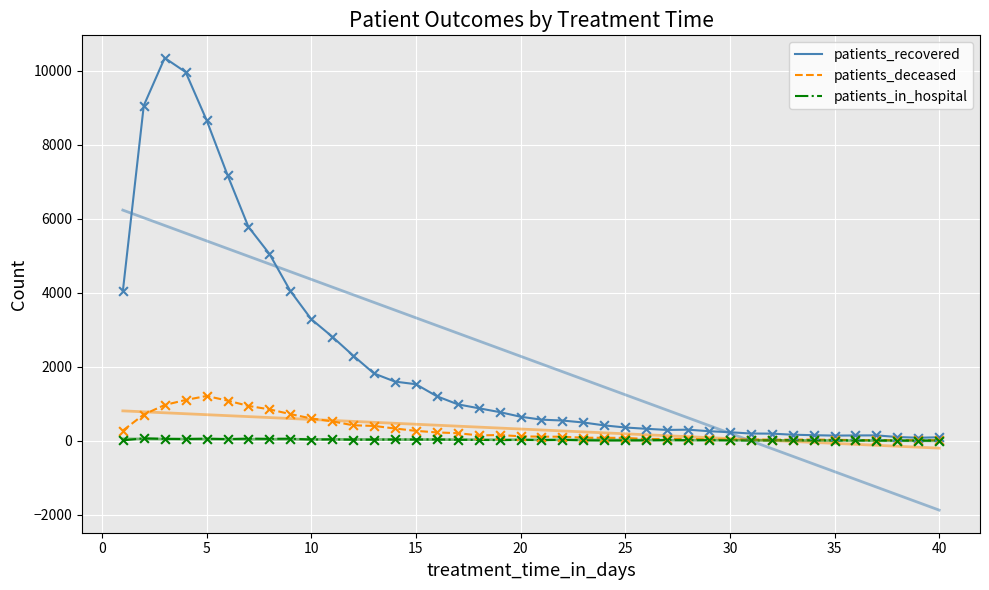

Which series contains the lowest Y value?

patients_in_hospital